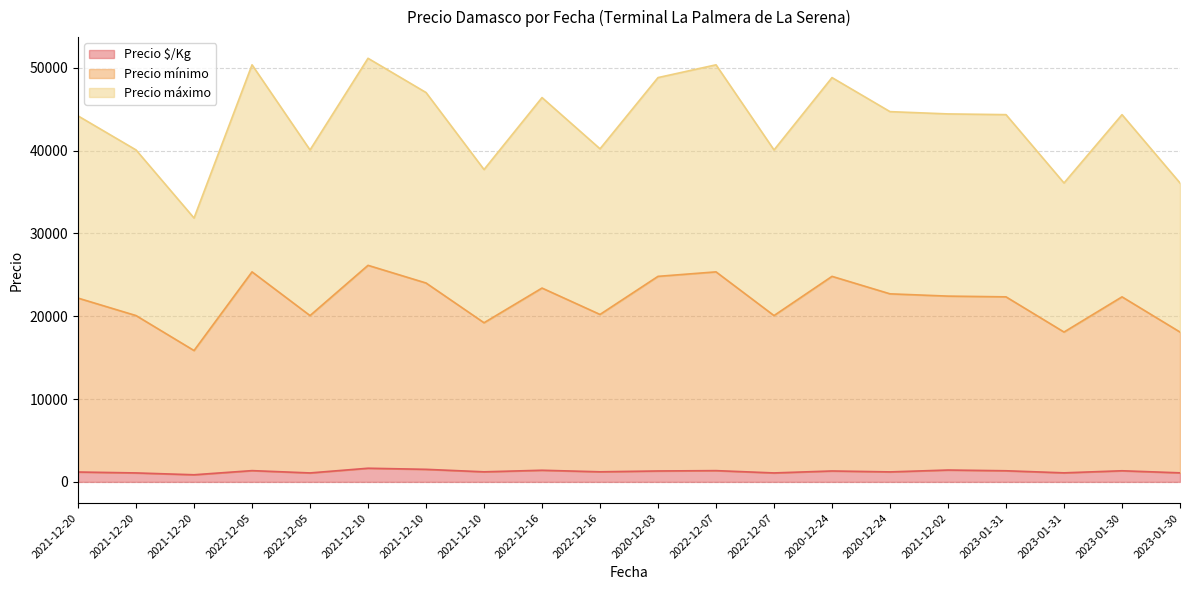

True or false: Precio máximo and Precio $/Kg cross at least once.

False